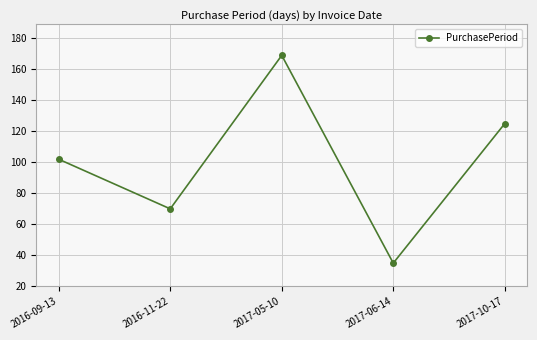

Approximately how many times larger is the value at 2017-05-10 compared to 2017-06-14?

4.8